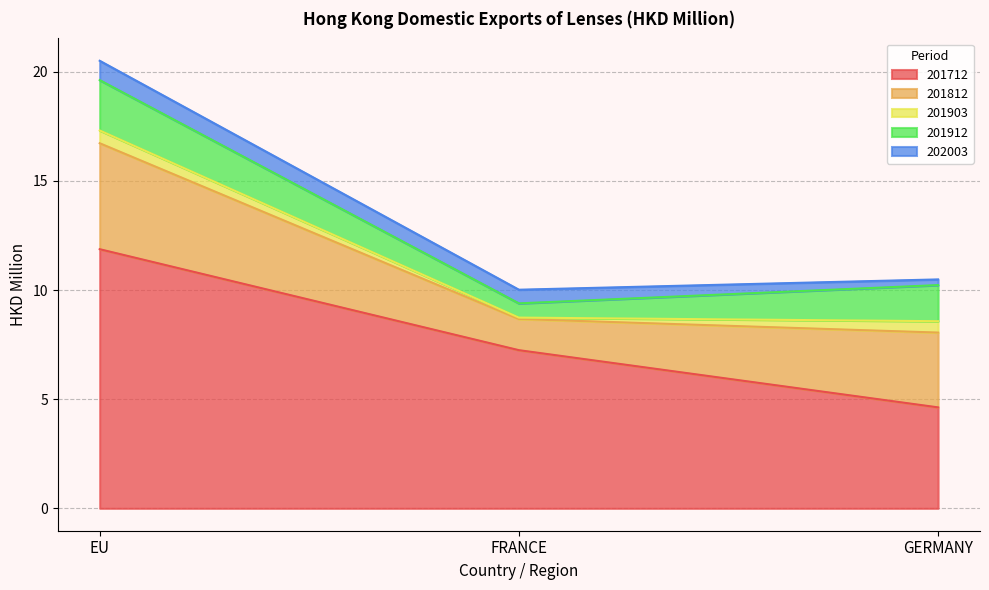

What is the label of the 3rd point from the left?

GERMANY